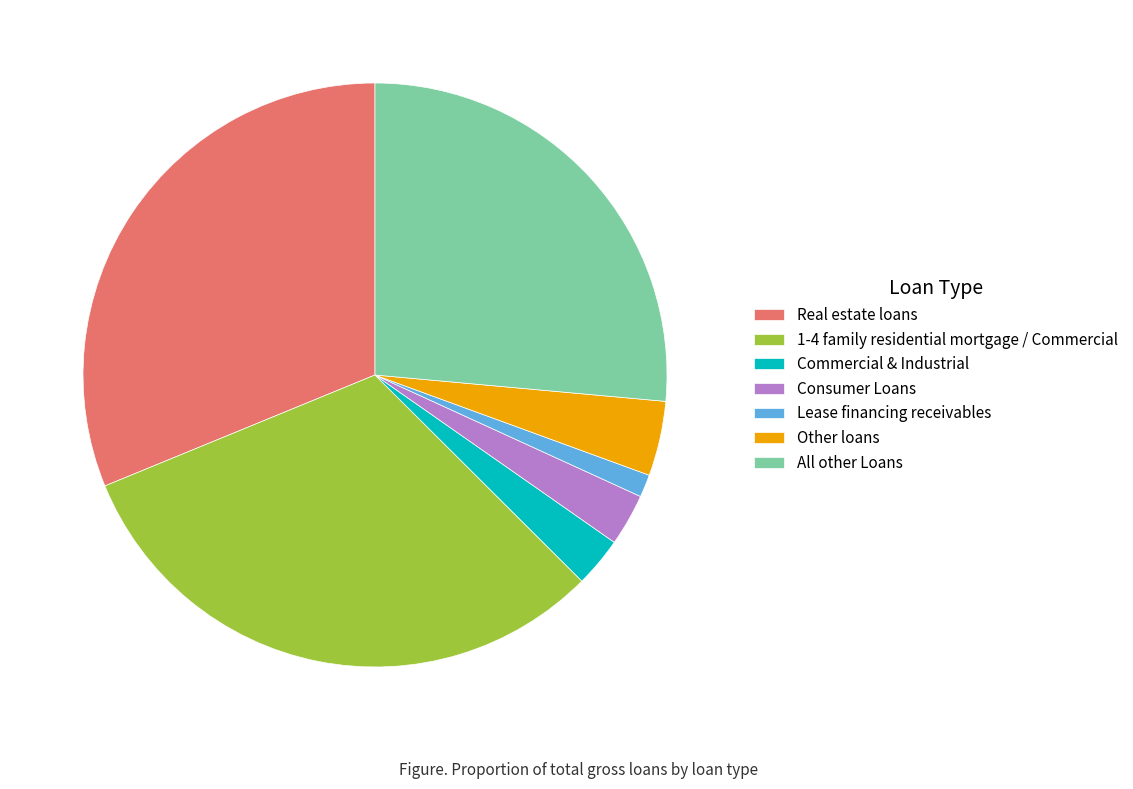

Is it true that Other loans is 15% of the pie?

False